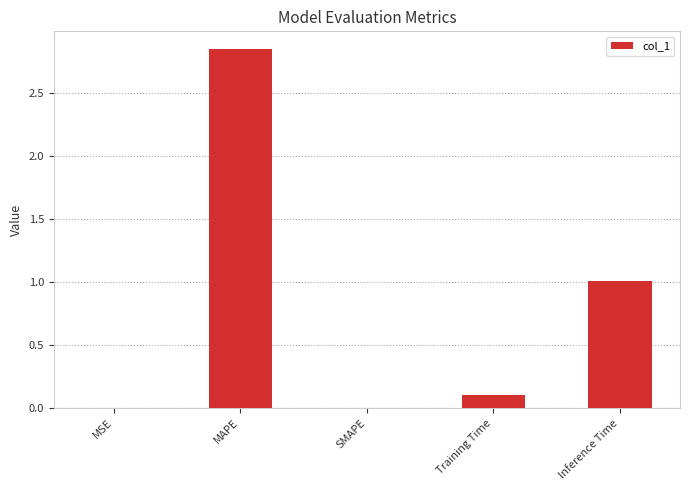

What is the change in value from MAPE to SMAPE?

-2.8